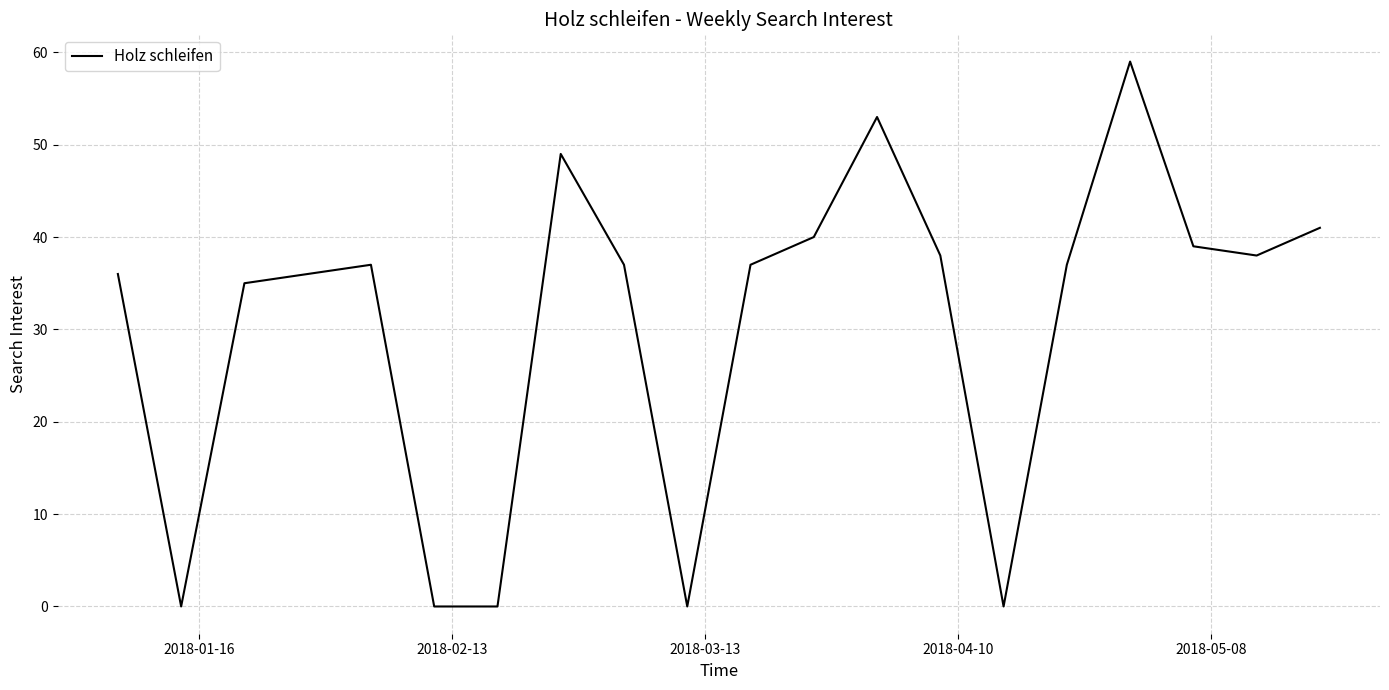

What is the maximum value shown in the chart?

59